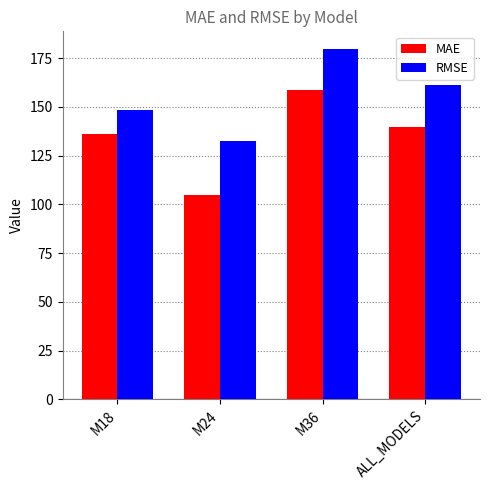

What is the label of the 2nd bar from the right?

M36